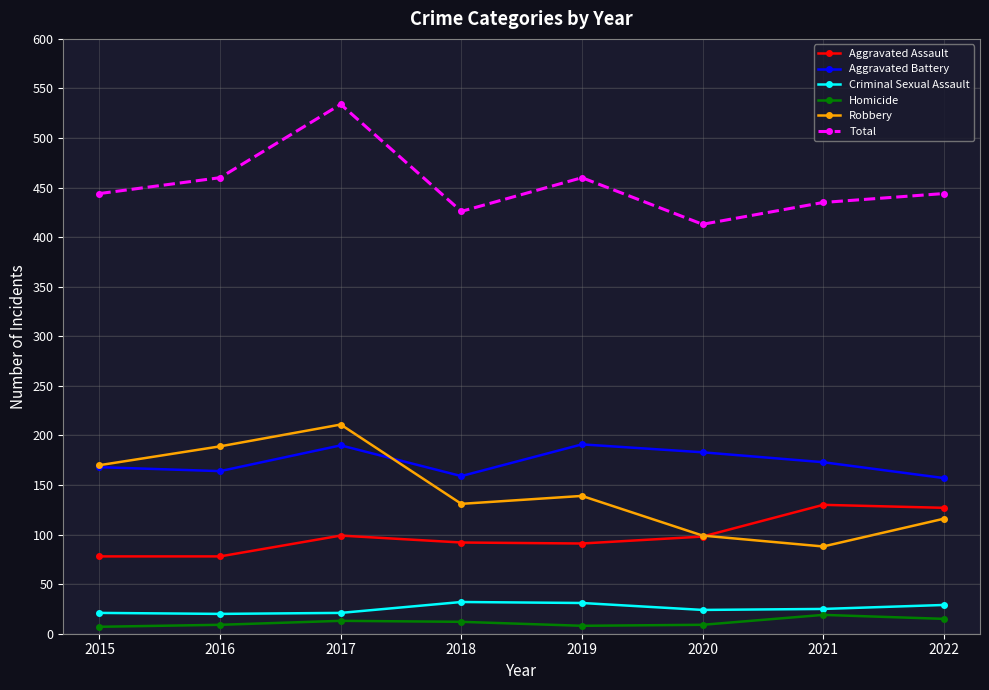

What is the sum of all Aggravated Assault values?

793